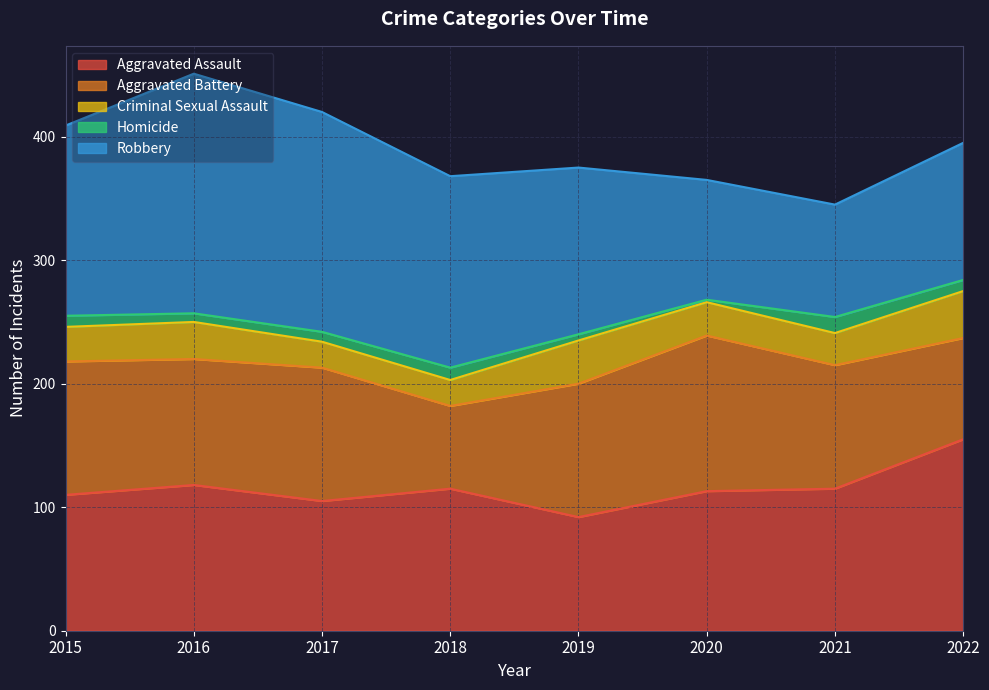

What is the value of the Homicide point at the 7th from the left?

13